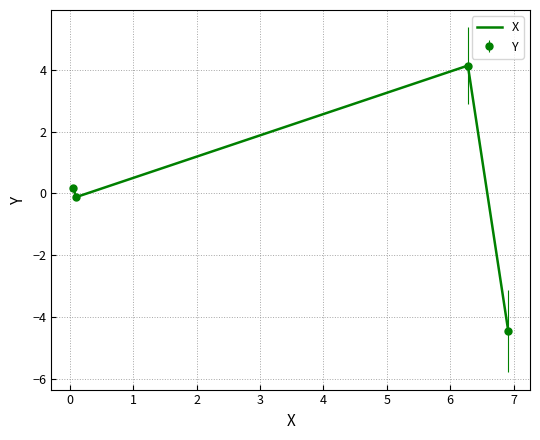

In X, how many points are lower than both neighbors (excluding endpoints)?

1